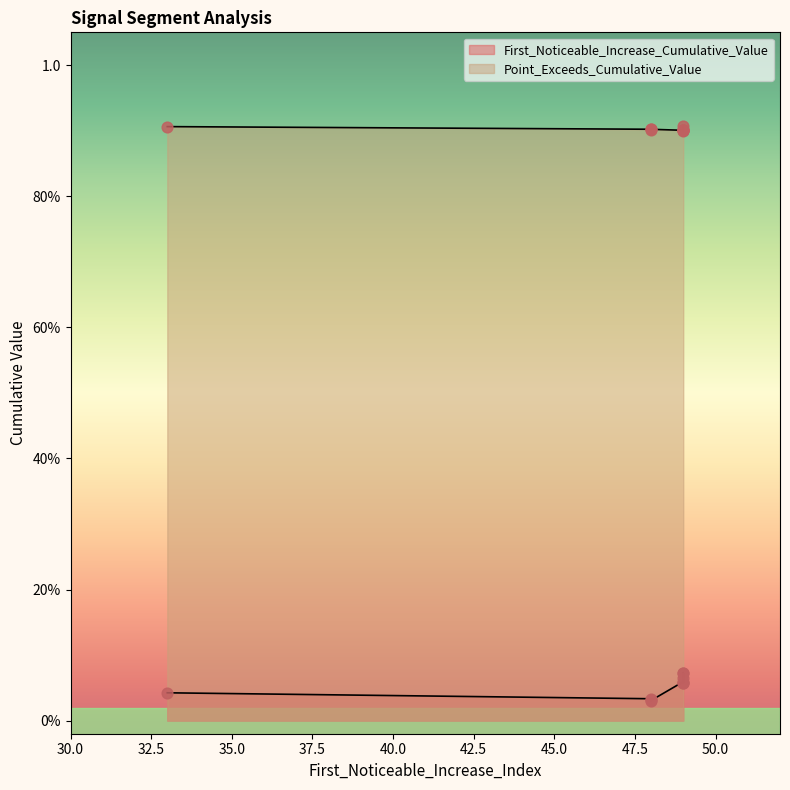

Is the value of Point_Exceeds_Cumulative_Value at 48 greater than the value of First_Noticeable_Increase_Cumulative_Value at 49?

Yes